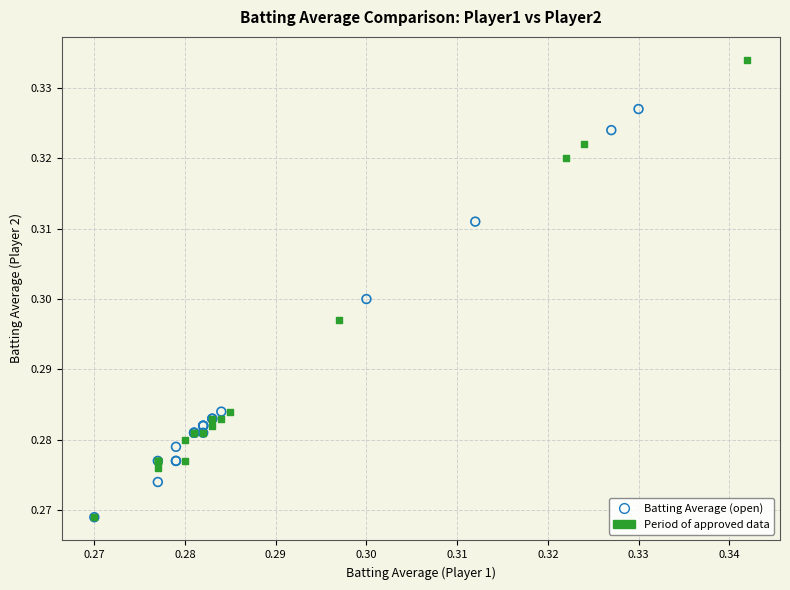

What are all the series names shown in the legend?

Batting Average (open), Period of approved data